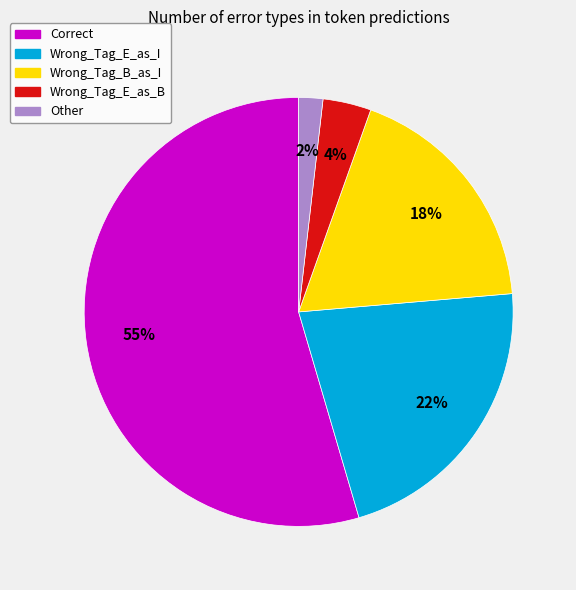

Count the number of slices in the pie.

5